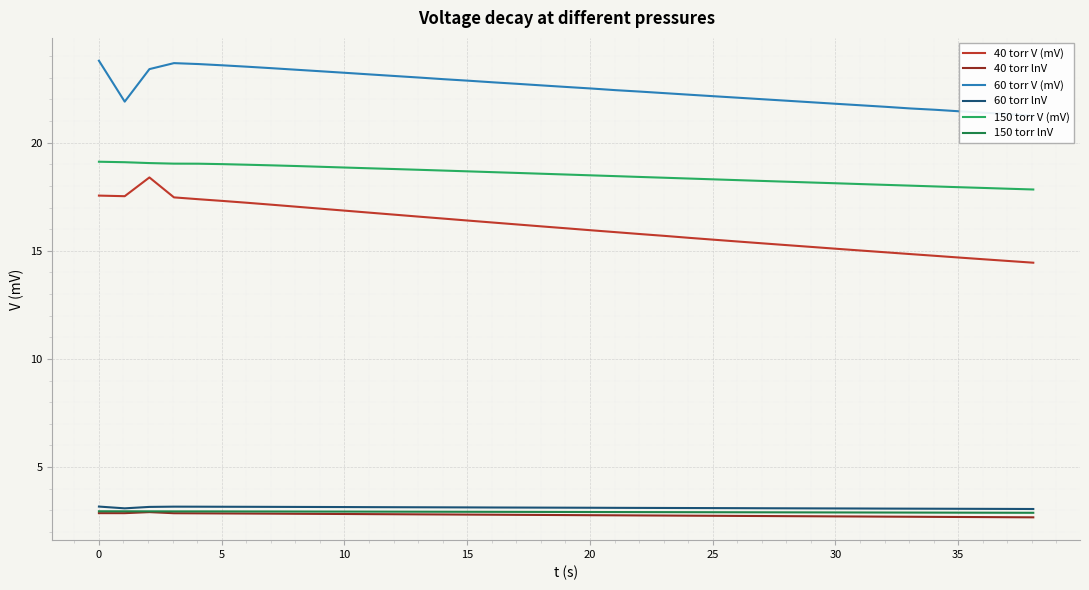

What are all the series names shown in the legend?

40 torr V (mV), 40 torr lnV, 60 torr V (mV), 60 torr lnV, 150 torr V (mV), 150 torr lnV